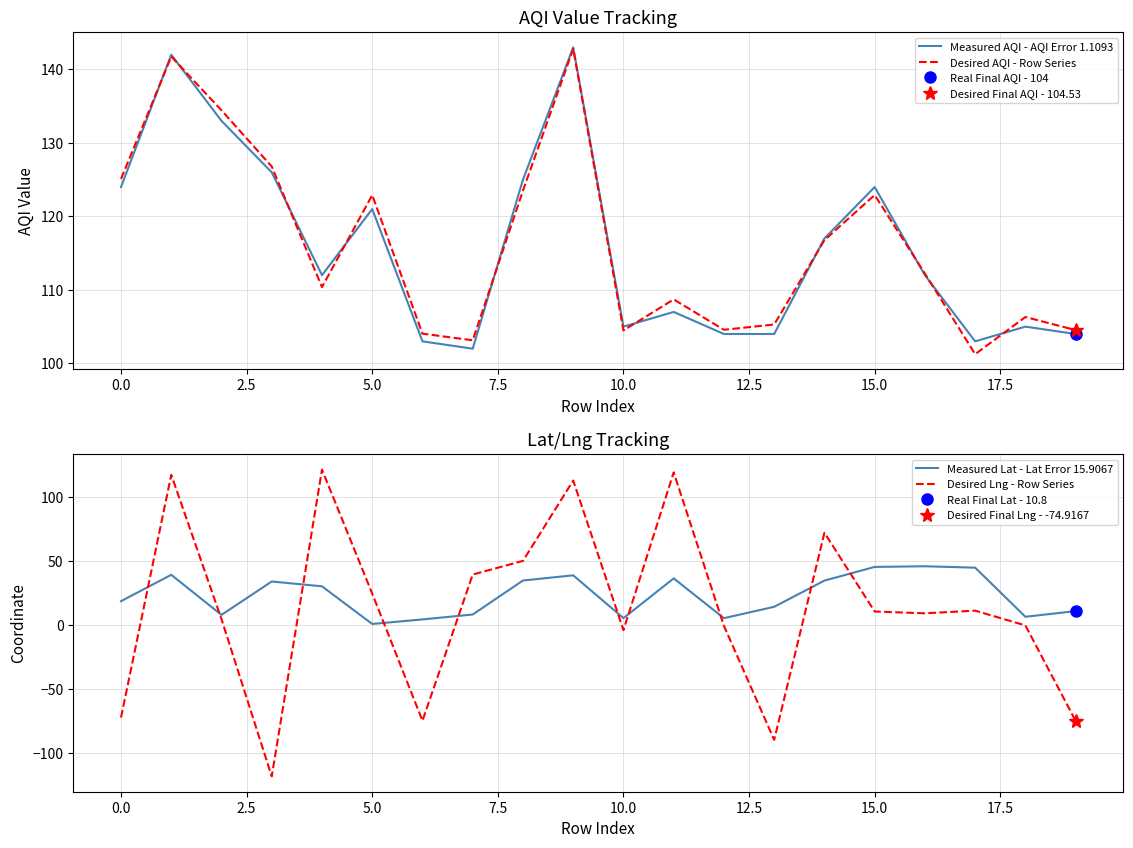

What is the minimum value for Measured AQI - AQI Error 1.1093?

102.0